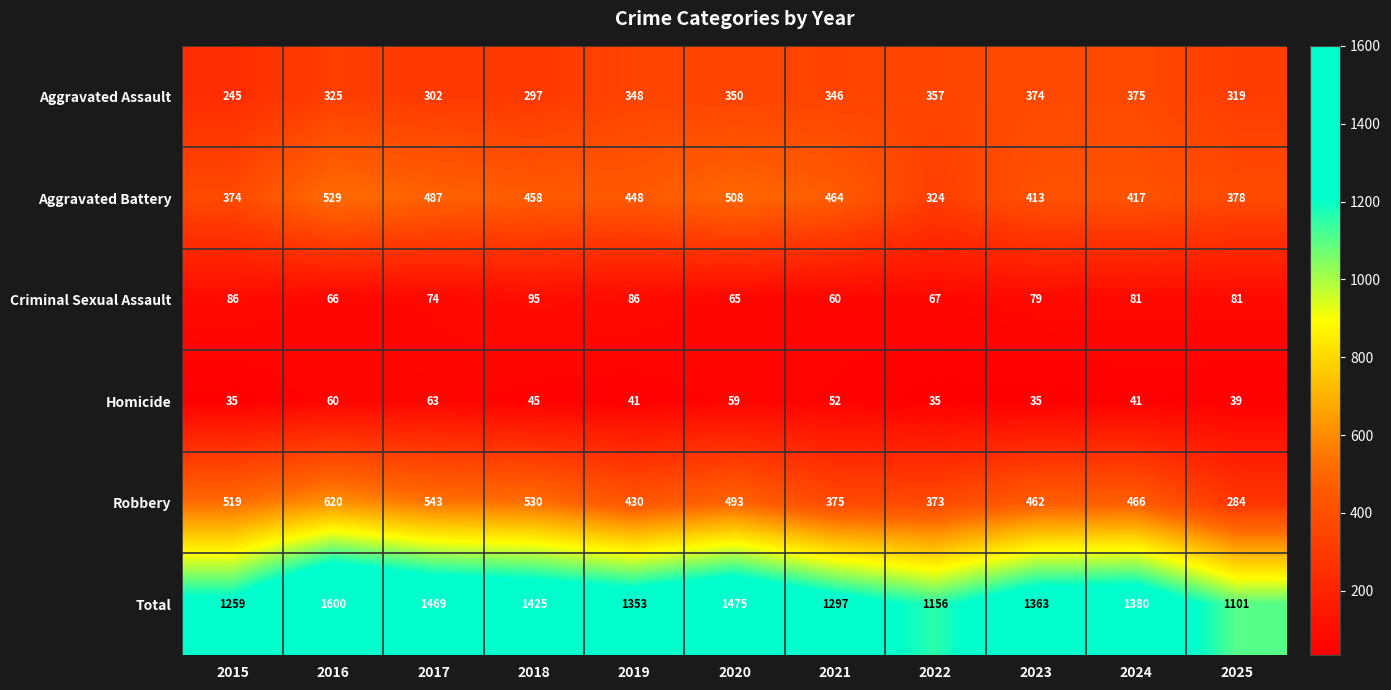

True or false: Homicide has a value of 24 at 2023.

False